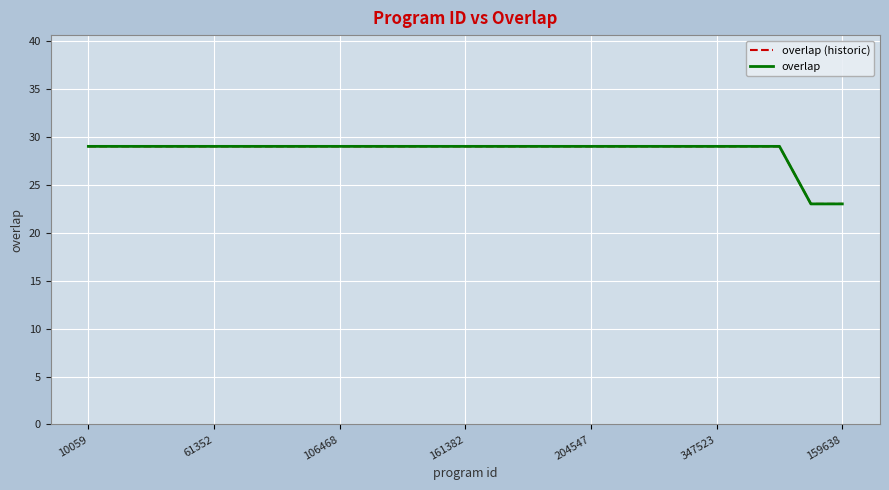

Which series has the largest total across all categories?

overlap (historic)